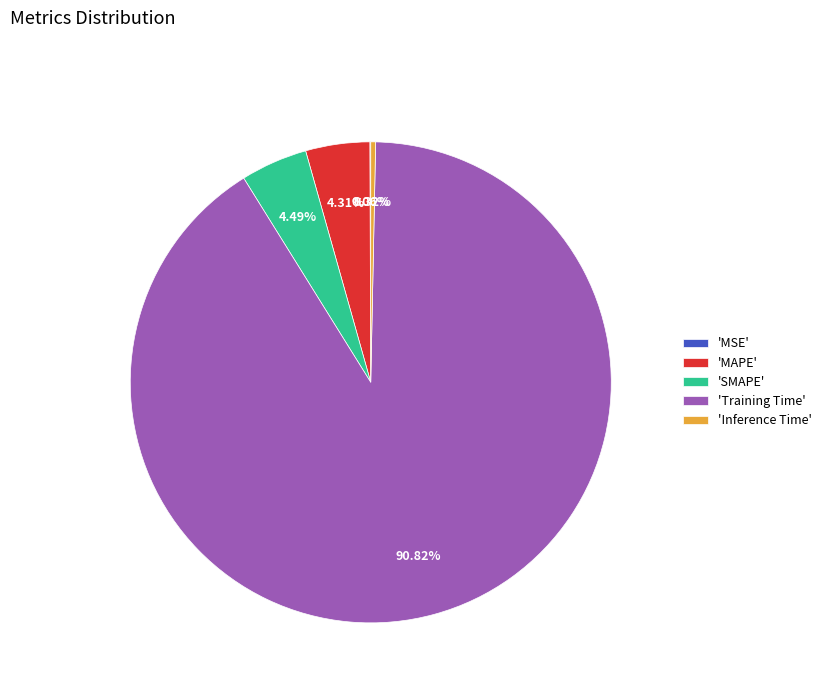

Which slice represents more than half of the pie?

'Training Time'